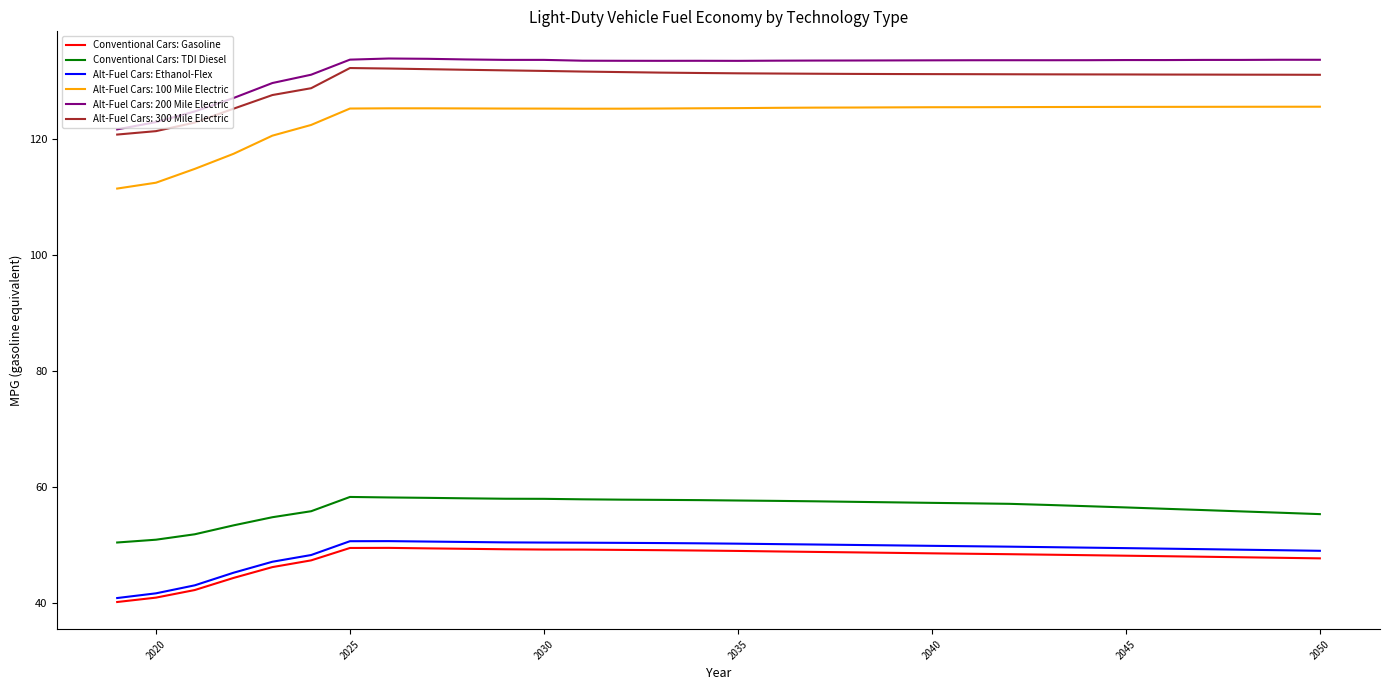

What is the average value of the Conventional Cars: TDI Diesel series?

56.4